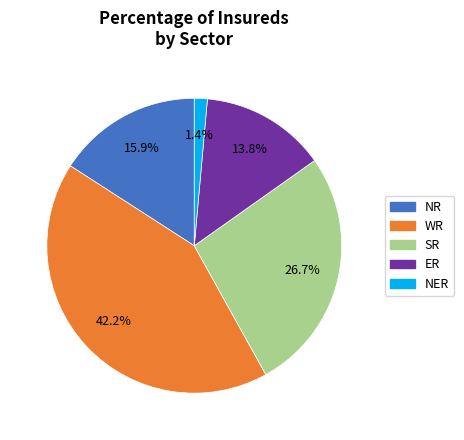

To the nearest percent, what percentage of the pie is WR?

42%